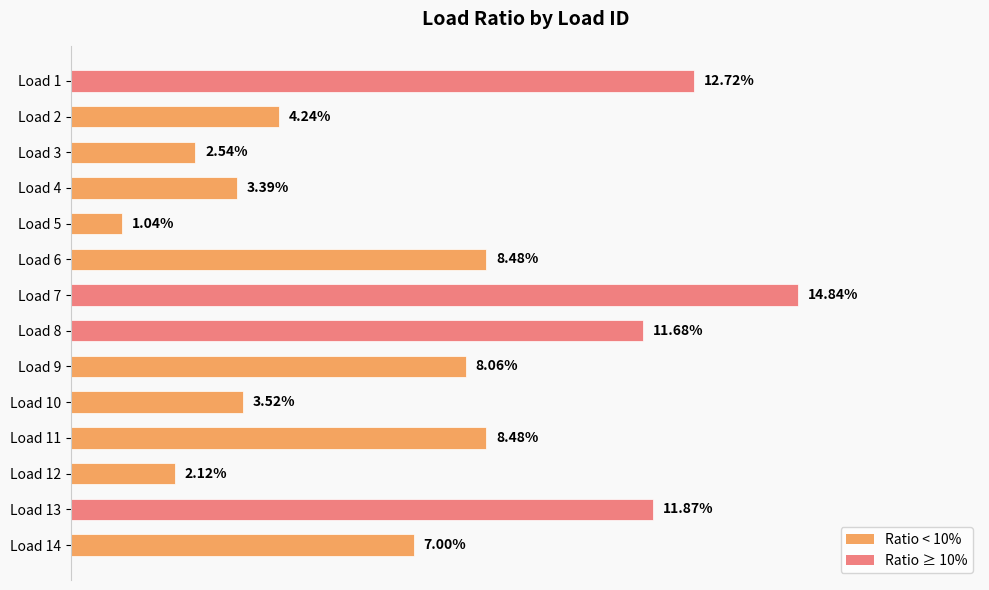

Are the bars grouped side by side (vs. stacked)?

No